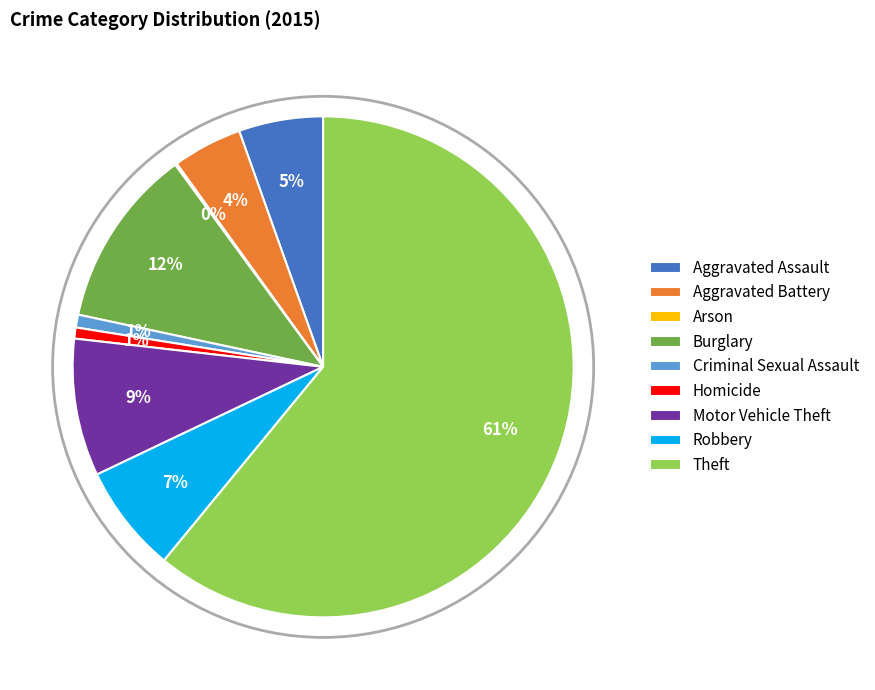

Between Homicide and Robbery, which is larger?

Robbery